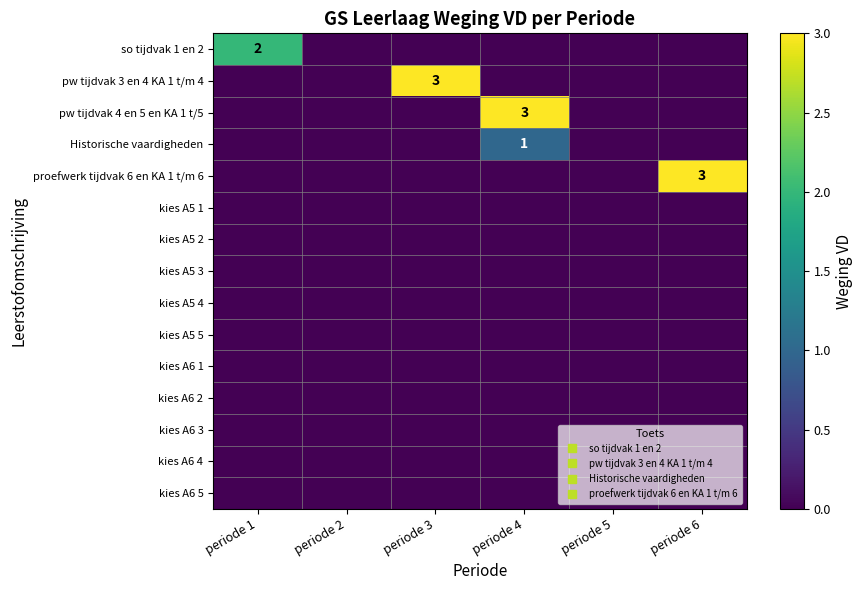

At which category is the sum across all series the highest?

periode 4